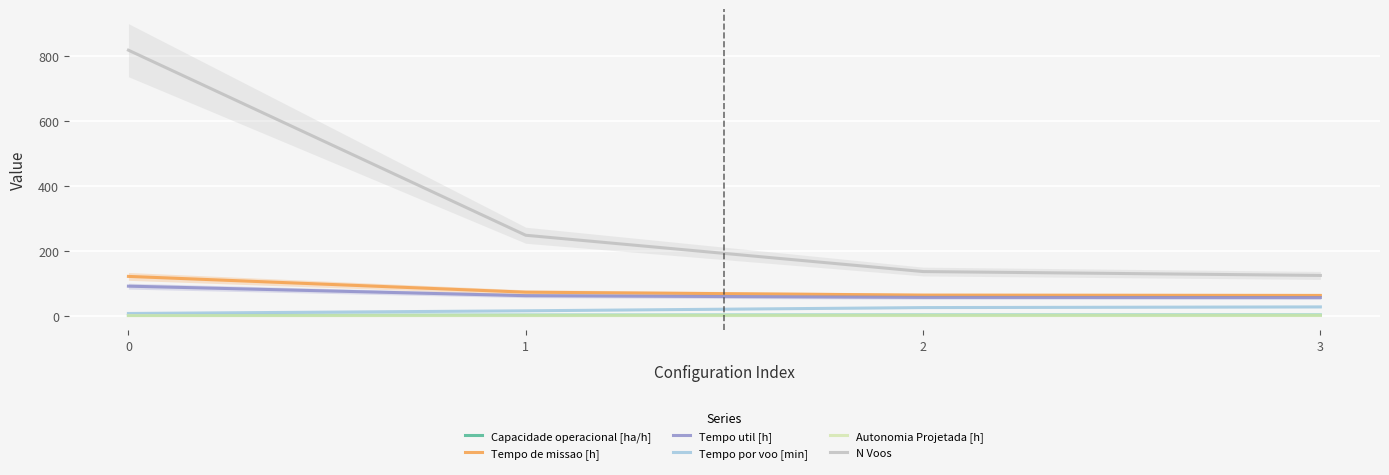

What is the difference between the maximum and minimum values in the Tempo util [h] series?

35.2